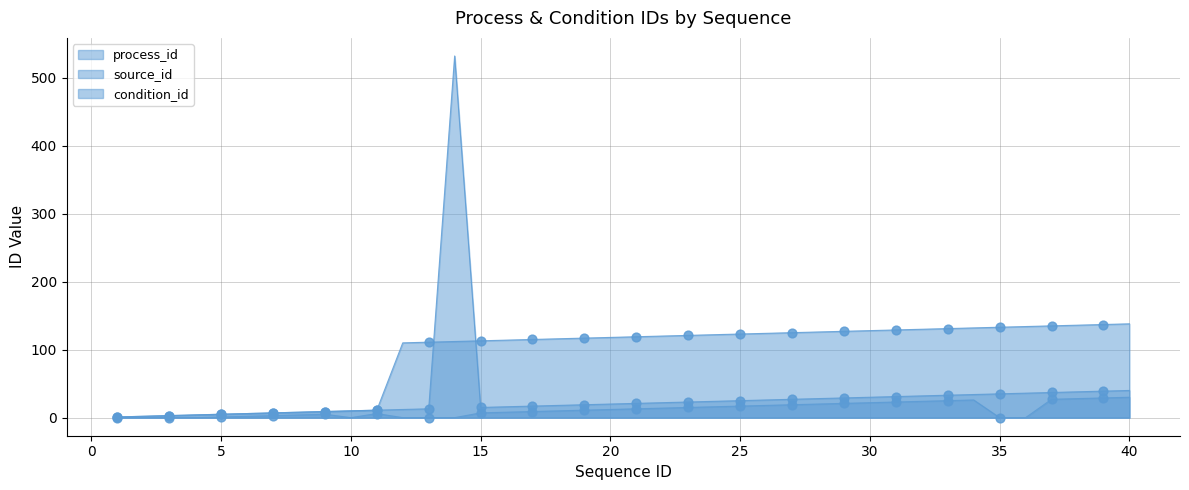

Which series reaches the minimum Y coordinate?

condition_id